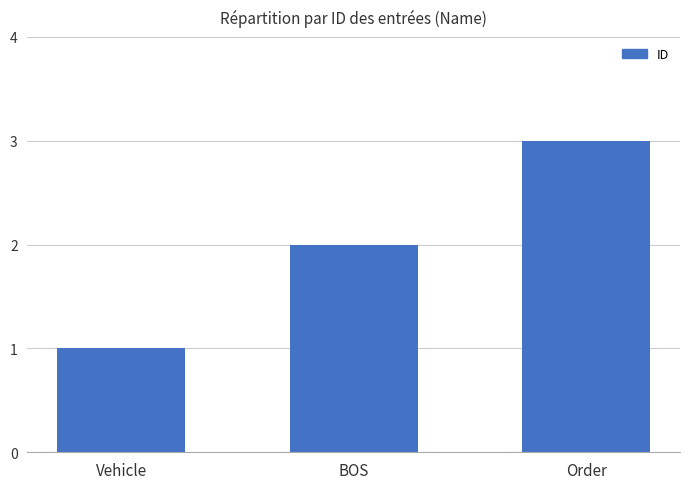

What is the greatest value displayed?

3